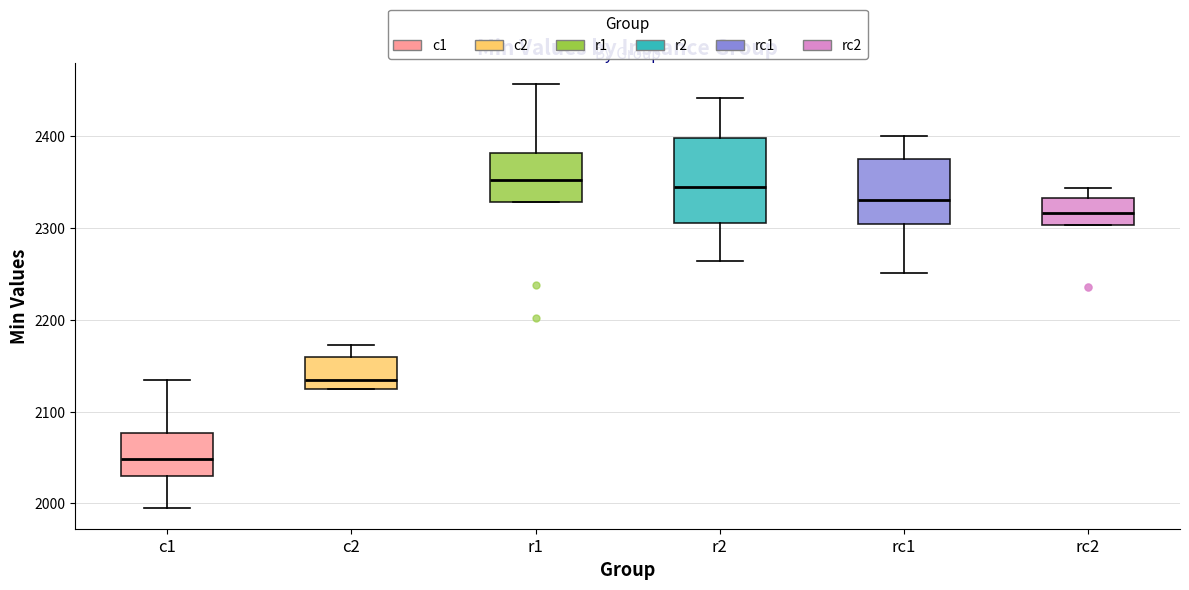

Where is the lower edge of the box for r1 on the y-axis? The values are not printed on the chart, so give them approximately, as read against the axis.

2330